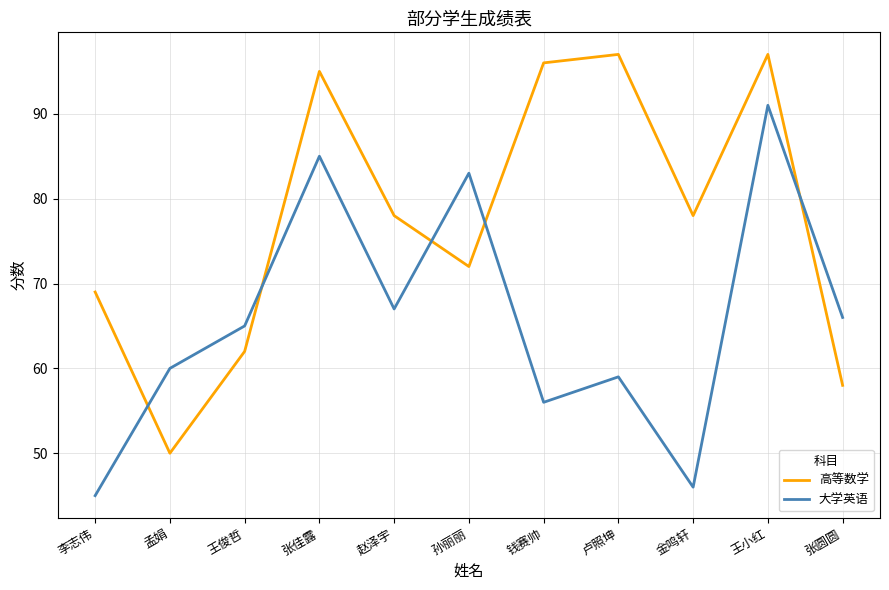

Count the number of categories in the chart.

11